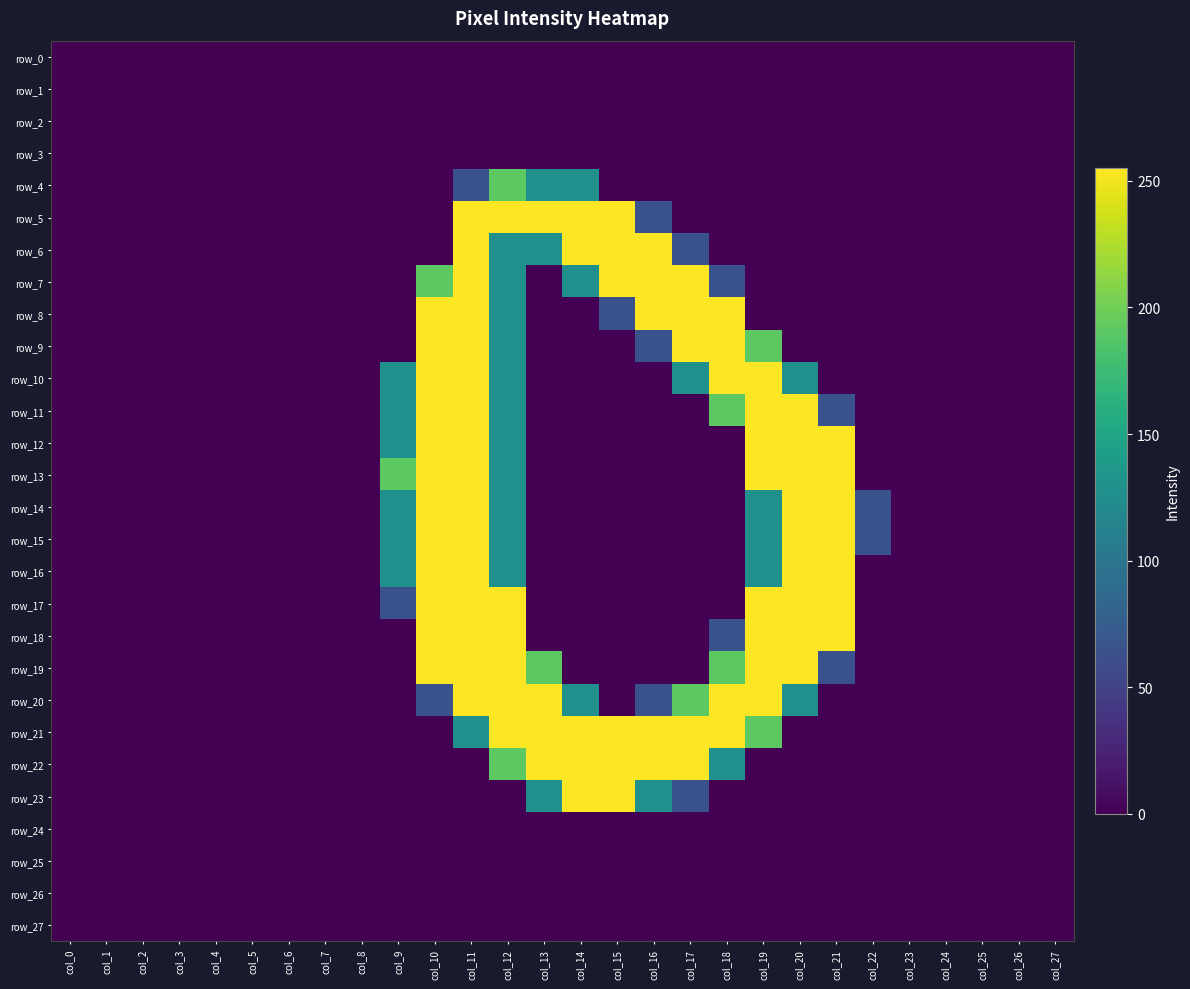

Is it true that row_9 equals -102 at col_27?

False